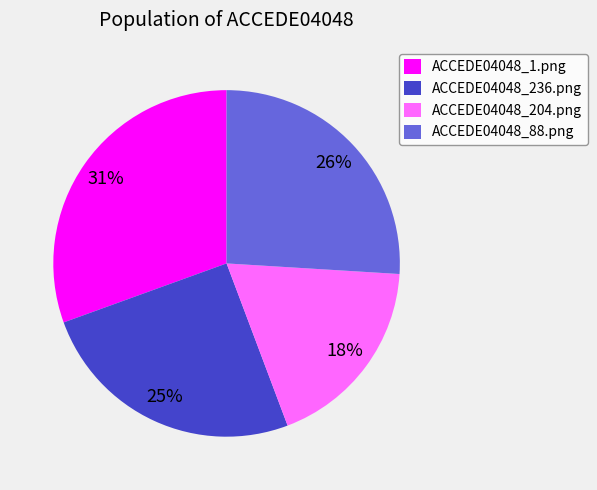

Between ACCEDE04048_204.png and ACCEDE04048_236.png, which is larger?

ACCEDE04048_236.png